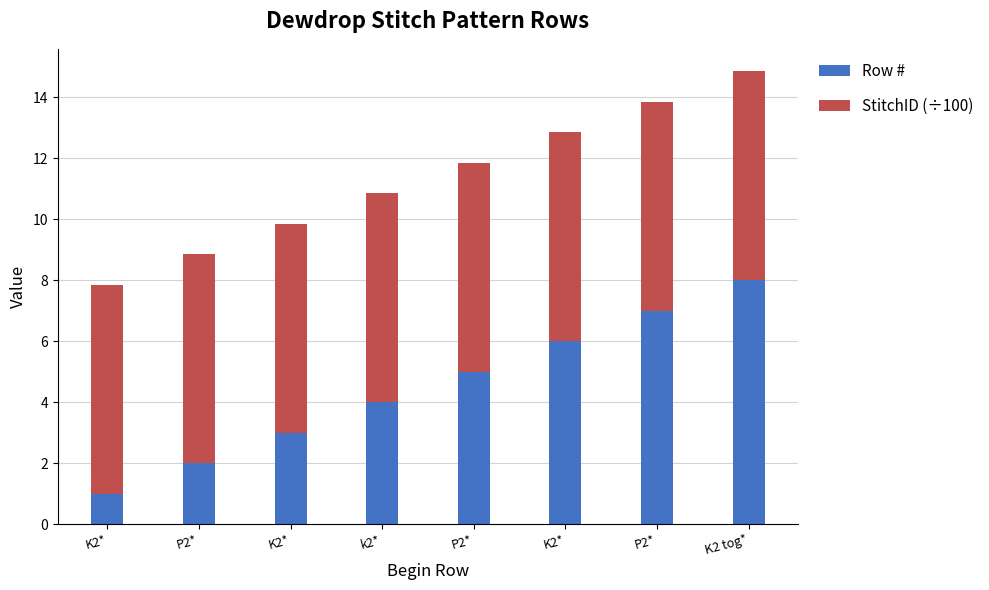

How many series are shown in this chart?

2